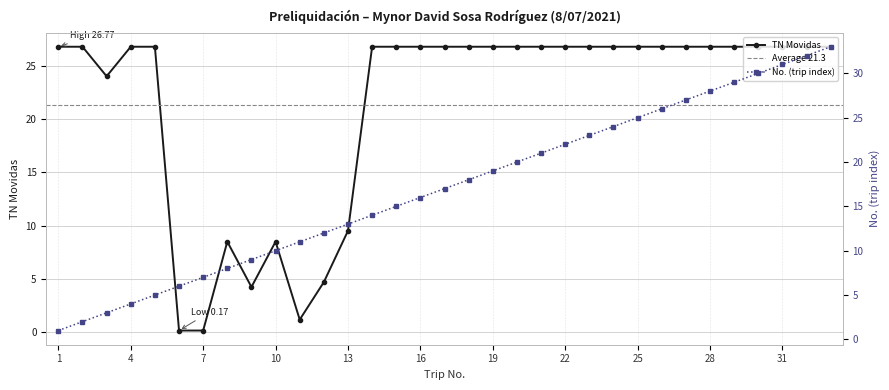

The value of TN Movidas at 31 is 45.8. True or false?

False